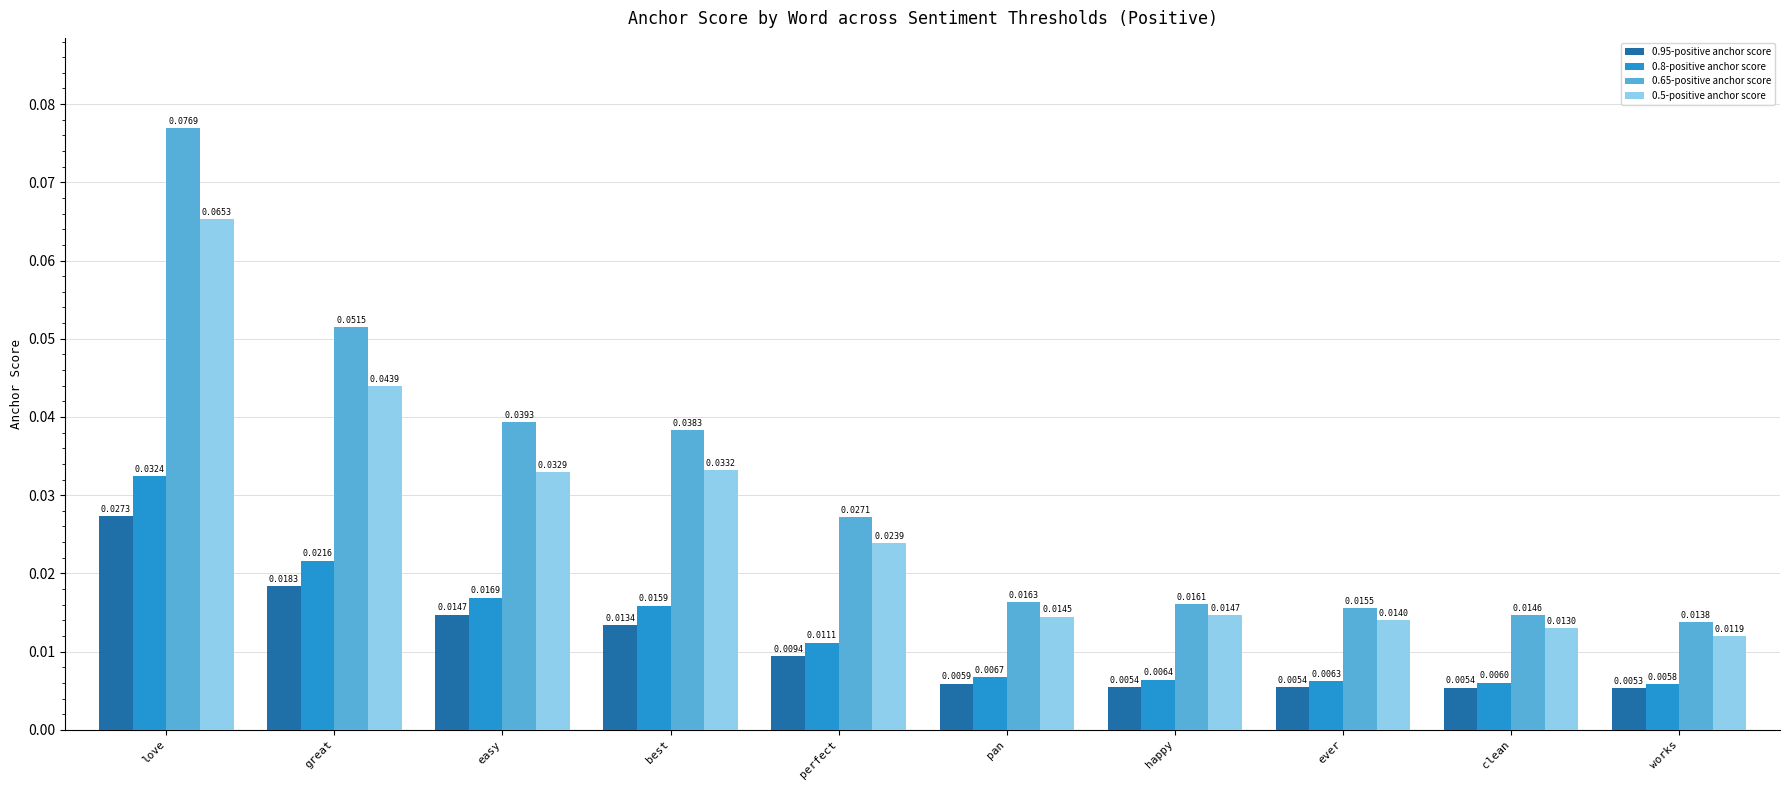

What is the sum of all 0.65-positive anchor score values?

0.3